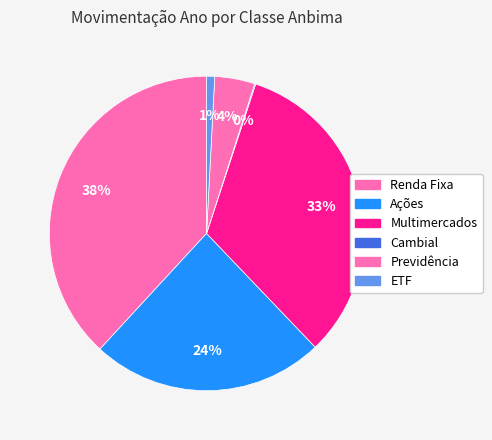

To the nearest percent, what portion does Ações represent?

24%